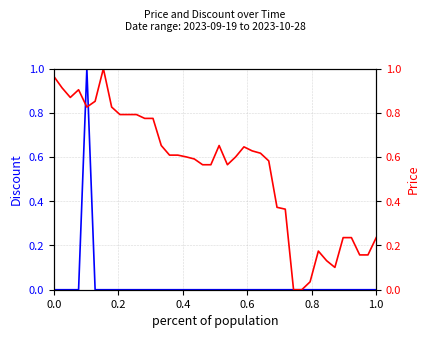

Which series has the largest range (max minus min)?

Discount